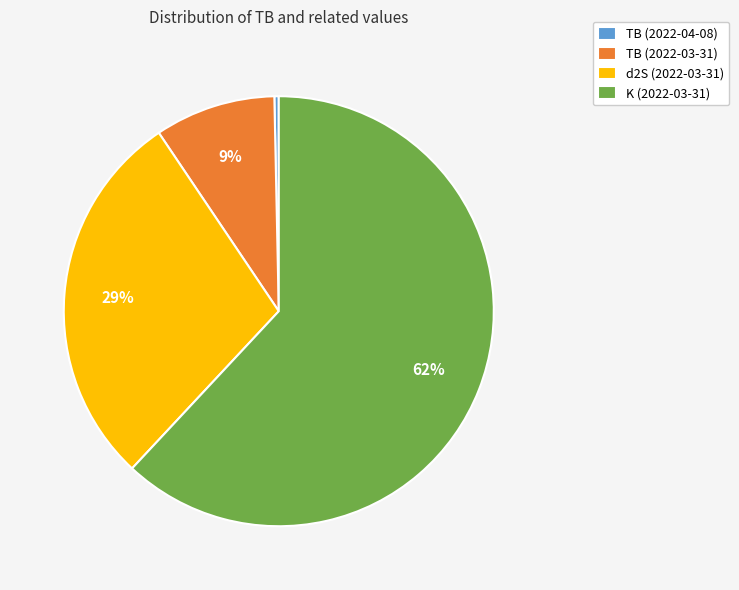

To the nearest percent, what portion does K (2022-03-31) represent?

62%